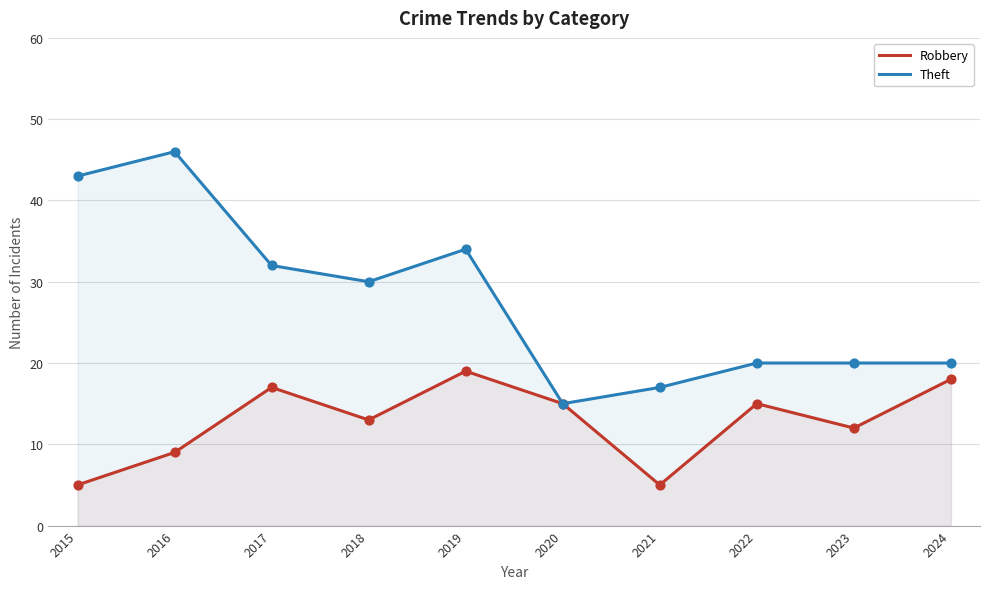

At which category is the sum across all series the highest?

2016